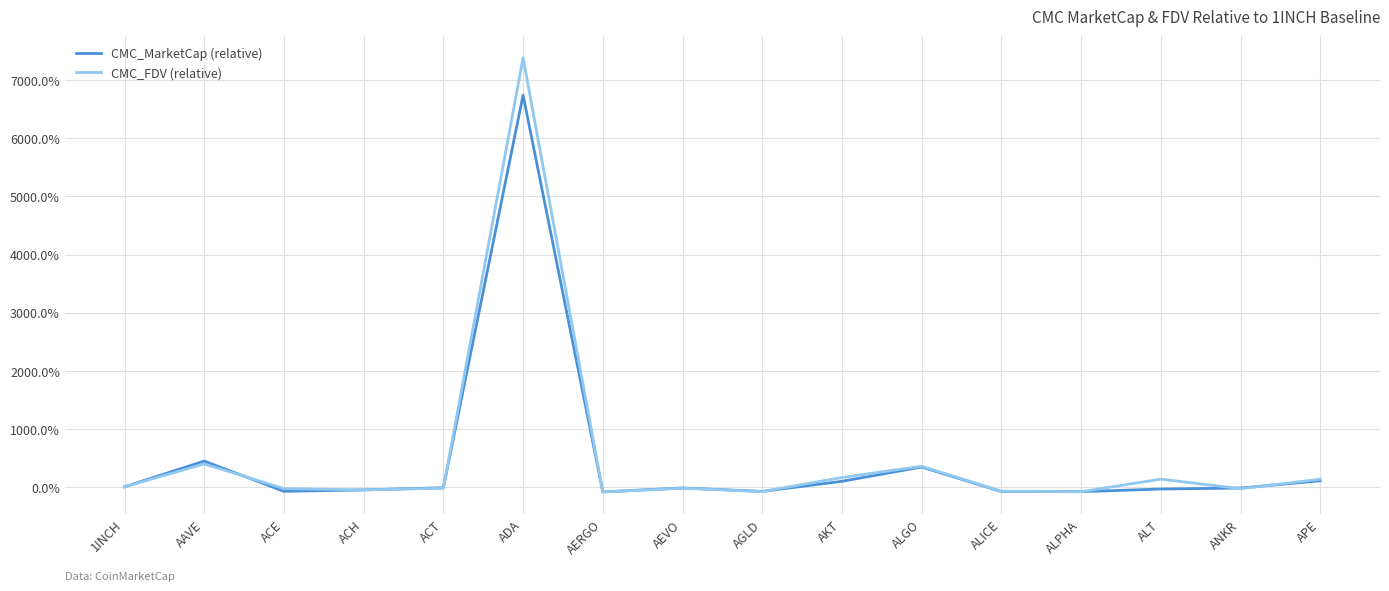

True or false: CMC_MarketCap (relative) and CMC_FDV (relative) cross at least once.

True